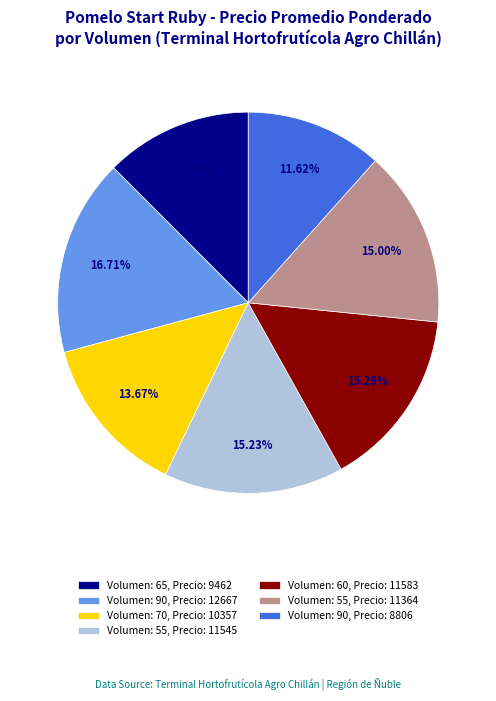

Is there any slice that represents more than half of the pie?

No